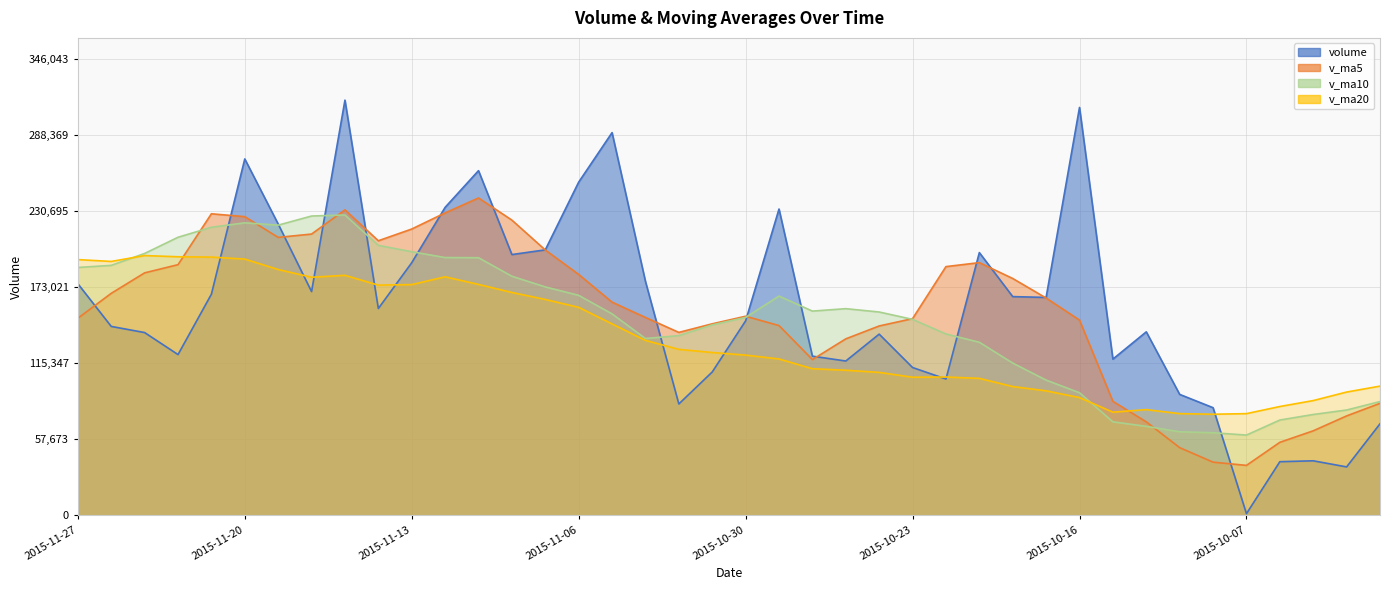

Reading left to right, transcribe all the data shown in this chart.

volume: 2015-11-27=175471.0	2015-11-26=143111.0	2015-11-25=138458.2	2015-11-24=121777.2	2015-11-23=167514.0	2015-11-20=270035.0	2015-11-19=220714.2	2015-11-18=169508.6	2015-11-17=314585.0	2015-11-16=156690.8	2015-11-13=191393.2	2015-11-12=233343.7	2015-11-11=261161.3	2015-11-10=197572.3	2015-11-09=201133.6	2015-11-06=252449.0	2015-11-05=289989.4	2015-11-04=177209.9	2015-11-03=84359.4	2015-11-02=108581.0	2015-10-30=147315.1	2015-10-29=232071.3	2015-10-28=120575.5	2015-10-27=116893.2	2015-10-26=137269.2	2015-10-23=111963.9	2015-10-22=103254.1	2015-10-21=199064.7	2015-10-20=165705.0	2015-10-19=165080.8	2015-10-16=309063.9	2015-10-13=118334.3	2015-10-12=139000.9	2015-10-09=91600.5	2015-10-08=81513.3	2015-10-07=1192.0	2015-09-30=40583.2	2015-09-29=41269.2	2015-09-28=36647.2	2015-09-25=69307.6
v_ma5: 2015-11-27=149266.3	2015-11-26=168179.1	2015-11-25=183699.7	2015-11-24=189909.8	2015-11-23=228471.4	2015-11-20=226306.7	2015-11-19=210578.4	2015-11-18=213104.2	2015-11-17=231434.8	2015-11-16=208032.2	2015-11-13=216920.8	2015-11-12=229132.0	2015-11-11=240461.1	2015-11-10=223670.8	2015-11-09=201028.3	2015-11-06=182517.7	2015-11-05=161491.0	2015-11-04=149907.3	2015-11-03=138580.4	2015-11-02=145087.2	2015-10-30=150824.8	2015-10-29=143754.6	2015-10-28=117991.2	2015-10-27=133689.0	2015-10-26=143451.4	2015-10-23=149013.7	2015-10-22=188433.7	2015-10-21=191449.7	2015-10-20=179437.0	2015-10-19=164616.1	2015-10-16=147902.6	2015-10-13=86328.2	2015-10-12=70778.0	2015-10-09=51231.7	2015-10-08=40241.0	2015-10-07=37799.8	2015-09-30=55275.7	2015-09-29=63991.9	2015-09-28=75284.2	2015-09-25=84823.3
v_ma10: 2015-11-27=187786.5	2015-11-26=189378.7	2015-11-25=198402.0	2015-11-24=210672.3	2015-11-23=218251.8	2015-11-20=221613.8	2015-11-19=219855.2	2015-11-18=226782.7	2015-11-17=227552.8	2015-11-16=204530.2	2015-11-13=199719.3	2015-11-12=195311.5	2015-11-11=195184.2	2015-11-10=181125.6	2015-11-09=173057.7	2015-11-06=166671.3	2015-11-05=152622.8	2015-11-04=133949.2	2015-11-03=136134.7	2015-11-02=144269.3	2015-10-30=149919.3	2015-10-29=166094.2	2015-10-28=154720.5	2015-10-27=156563.0	2015-10-26=154033.7	2015-10-23=148458.1	2015-10-22=137381.0	2015-10-21=131113.9	2015-10-20=115334.3	2015-10-19=102428.5	2015-10-16=92851.2	2015-10-13=70801.9	2015-10-12=67384.9	2015-10-09=63257.9	2015-10-08=62532.2	2015-10-07=60766.9	2015-09-30=72169.8	2015-09-29=76374.4	2015-09-28=79757.2	2015-09-25=86169.1
v_ma20: 2015-11-27=193752.9	2015-11-26=192345.1	2015-11-25=196793.1	2015-11-24=195899.0	2015-11-23=195654.8	2015-11-20=194142.5	2015-11-19=186239.0	2015-11-18=180366.0	2015-11-17=181843.8	2015-11-16=174399.8	2015-11-13=174819.3	2015-11-12=180702.8	2015-11-11=174952.3	2015-11-10=168844.3	2015-11-09=163545.7	2015-11-06=157564.7	2015-11-05=145001.9	2015-11-04=132531.6	2015-11-03=125734.5	2015-11-02=123348.9	2015-10-30=121385.2	2015-10-29=118448.1	2015-10-28=111052.7	2015-10-27=109910.5	2015-10-26=108282.9	2015-10-23=104612.5	2015-10-22=104775.4	2015-10-21=103744.1	2015-10-20=97545.7	2015-10-19=94298.8	2015-10-16=89177.0	2015-10-13=78126.8	2015-10-12=80061.4	2015-10-09=77026.5	2015-10-08=76565.0	2015-10-07=77004.1	2015-09-30=82406.8	2015-09-29=86909.1	2015-09-28=93368.5	2015-09-25=97871.2